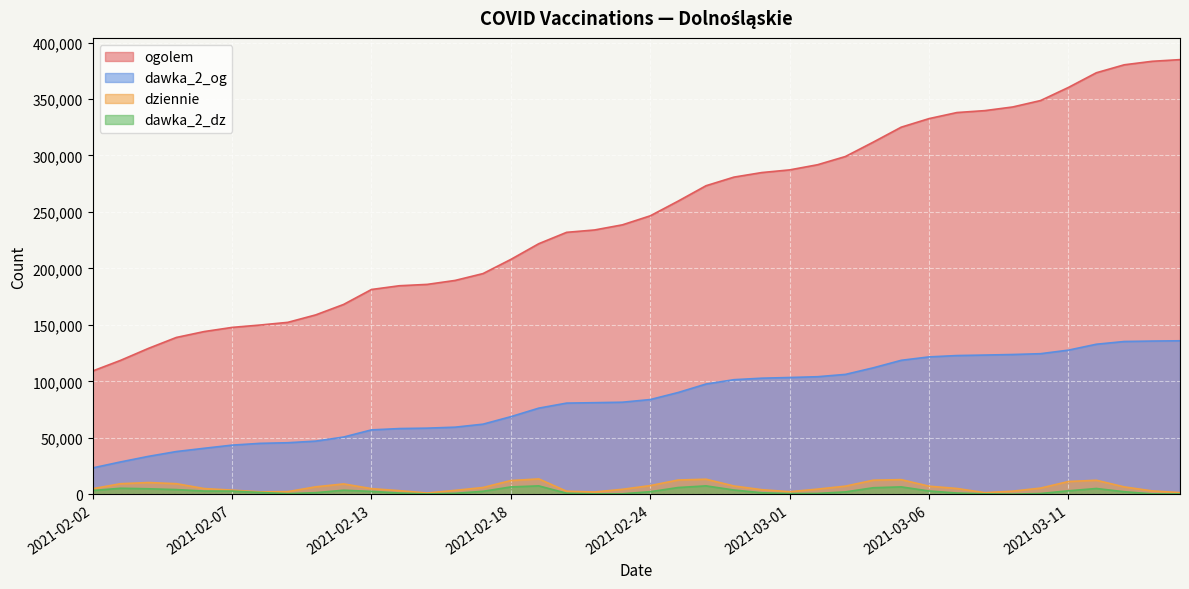

What is the label of the 36th point from the right?

2021-02-06